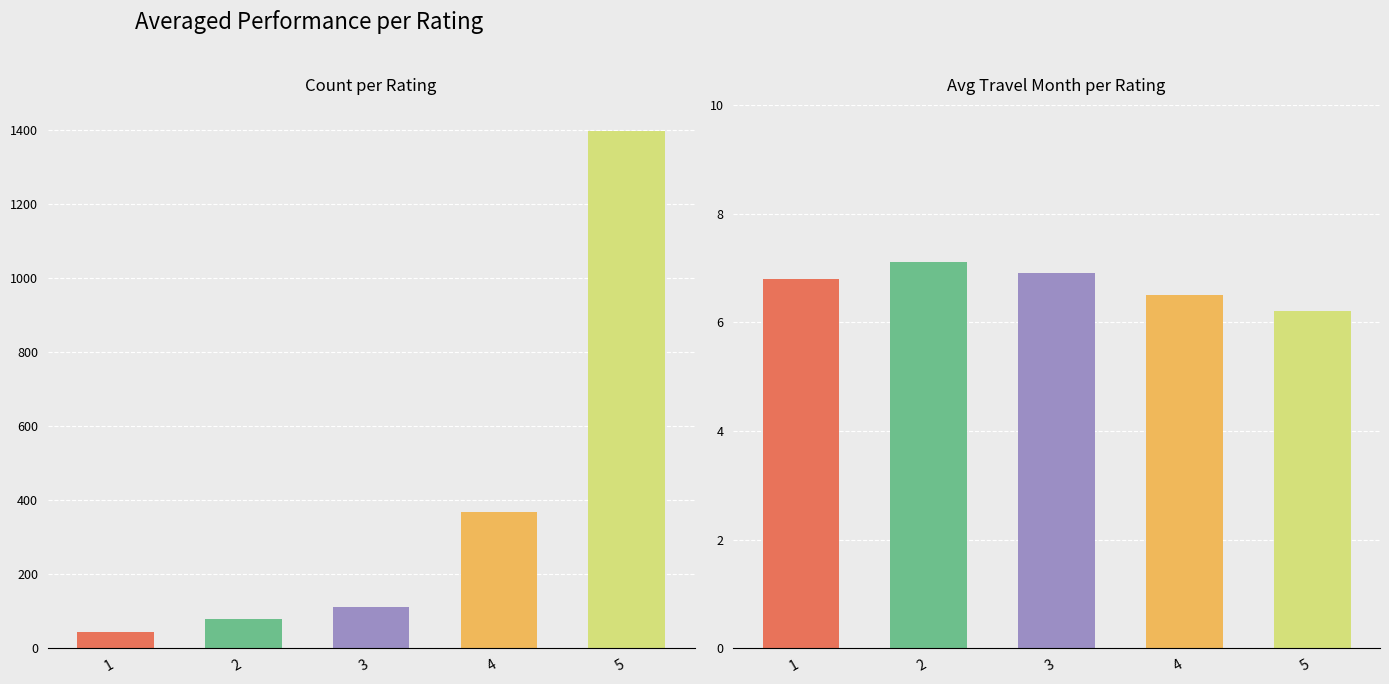

What is the difference between the Avg_Travel_Year values at 4 and 5?

0.2